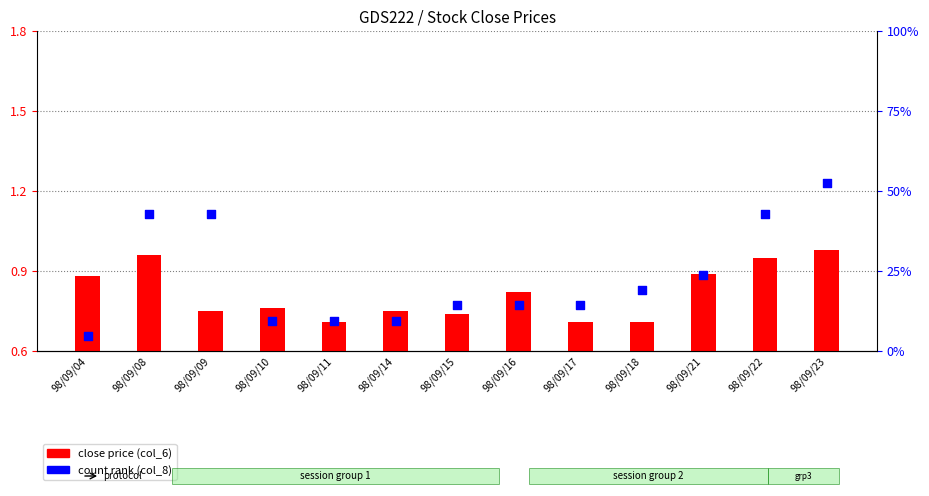

Is the value of close price (col_6) at 98/09/21 greater than the value of count rank (col_8) at 98/09/04?

No